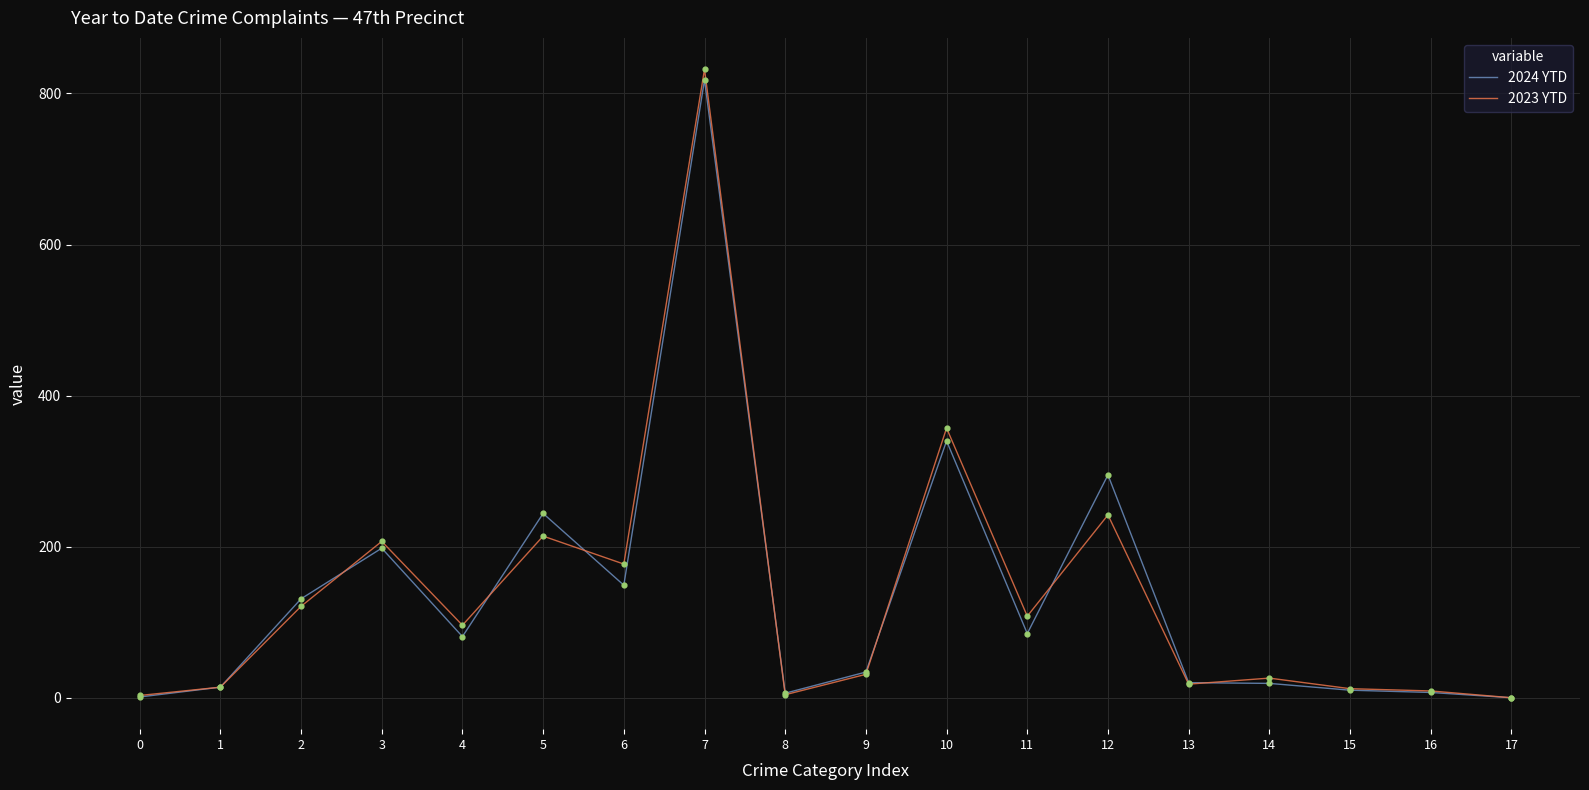

What are all the series names shown in the legend?

2024 YTD, 2023 YTD